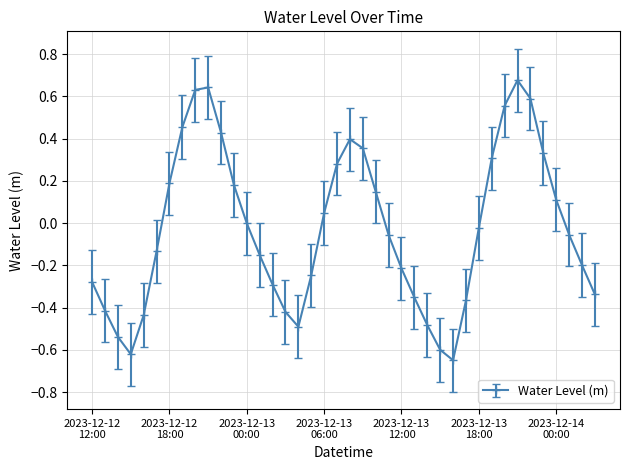

True or false: there are more than 2 points higher than both neighbors.

True